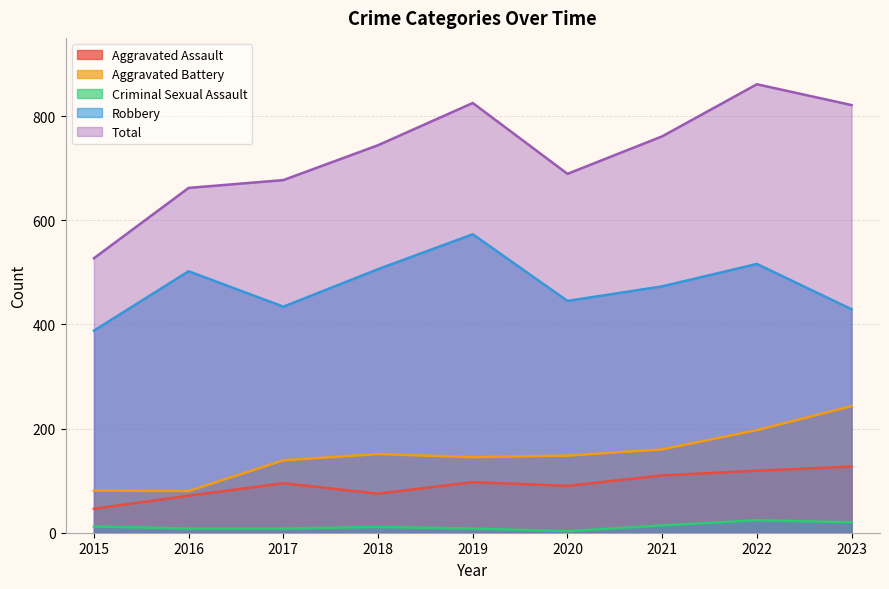

Reading right to left, list all the values displayed in this chart.

Aggravated Assault: 2023=127	2022=119	2021=110	2020=90	2019=97	2018=75	2017=95	2016=71	2015=46
Aggravated Battery: 2023=243	2022=197	2021=160	2020=148	2019=145	2018=151	2017=139	2016=80	2015=81
Criminal Sexual Assault: 2023=20	2022=24	2021=14	2020=3	2019=8	2018=11	2017=8	2016=8	2015=12
Robbery: 2023=429	2022=516	2021=473	2020=445	2019=573	2018=506	2017=434	2016=502	2015=388
Total: 2023=821	2022=861	2021=761	2020=689	2019=825	2018=744	2017=677	2016=662	2015=527